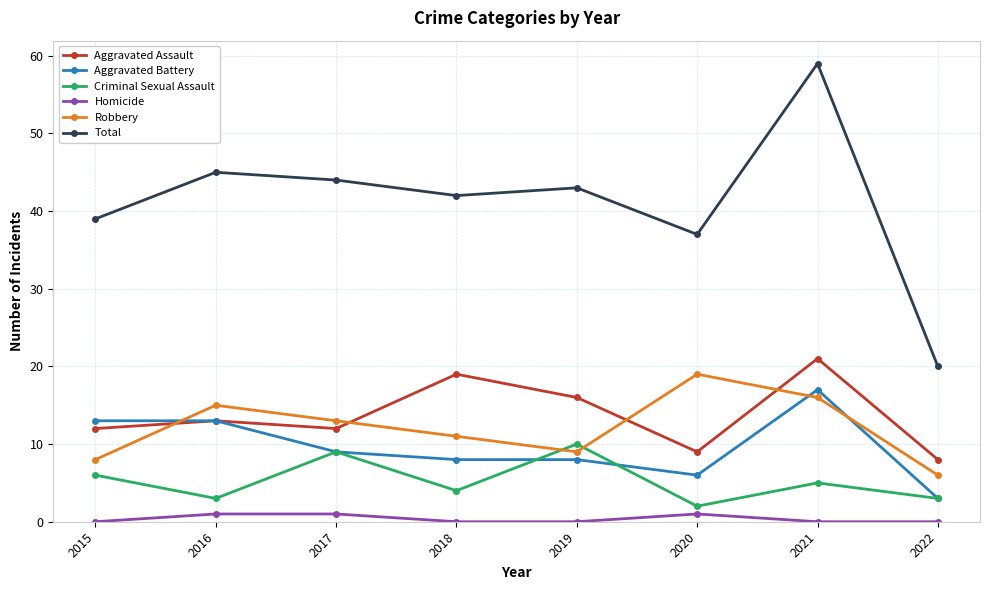

The value of Total at 2021 is 59. True or false?

True